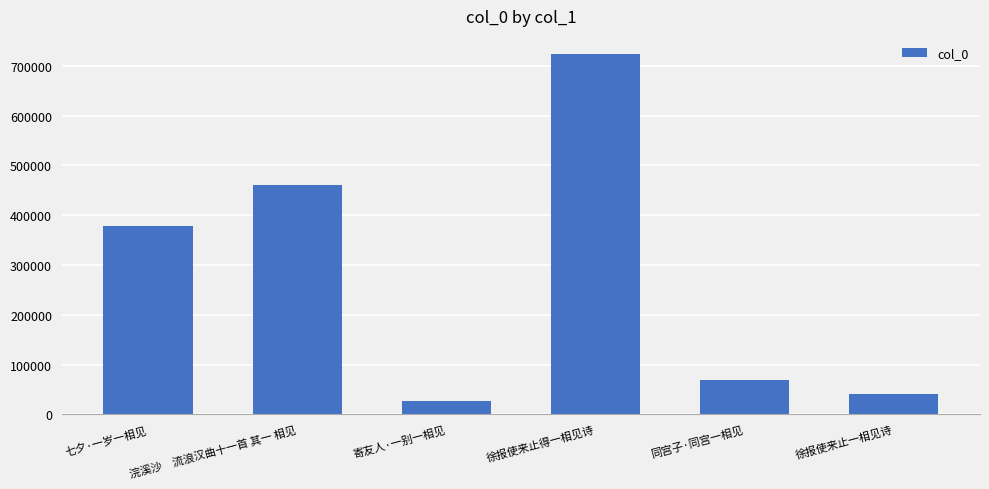

Does the chart contain any negative values?

No